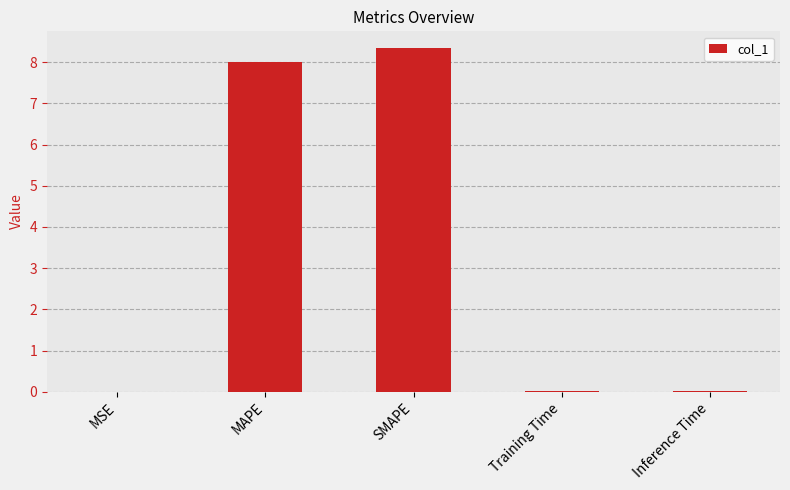

What is the change in value from MAPE to SMAPE?

+0.3